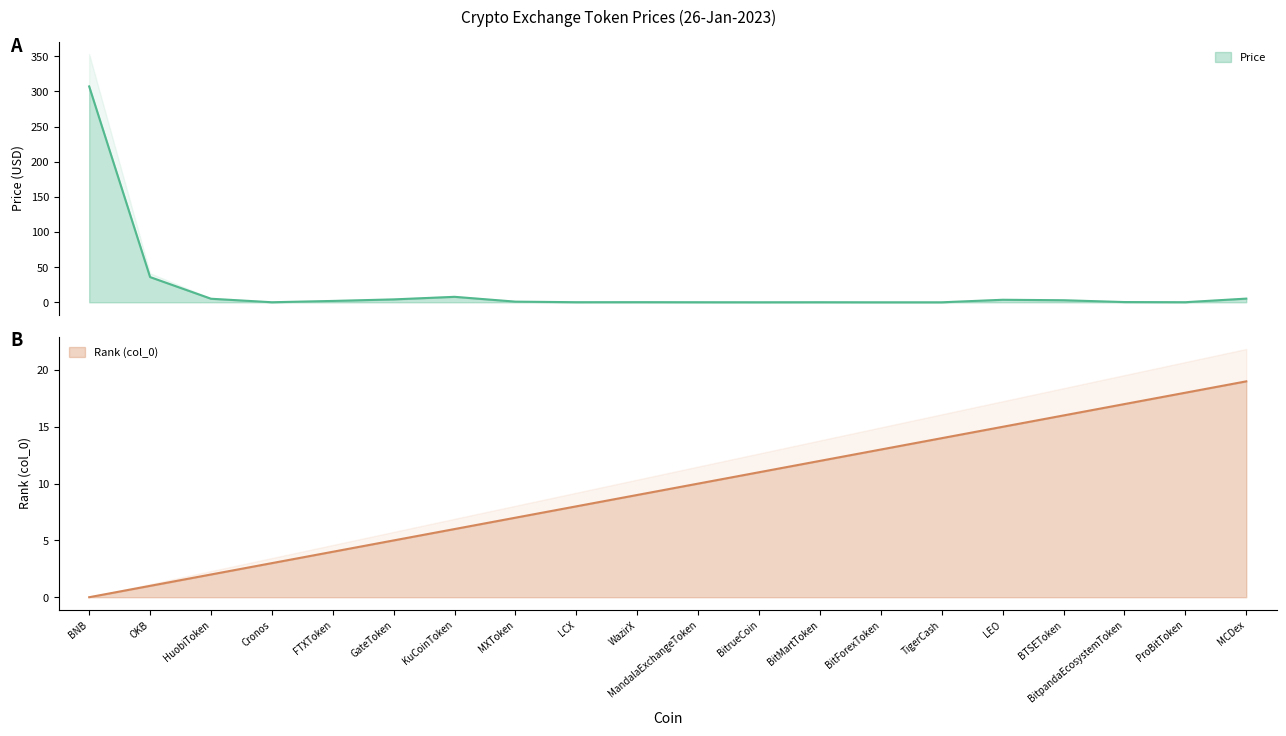

The col_0 series shows 33.7 at MCDex. True or false?

False